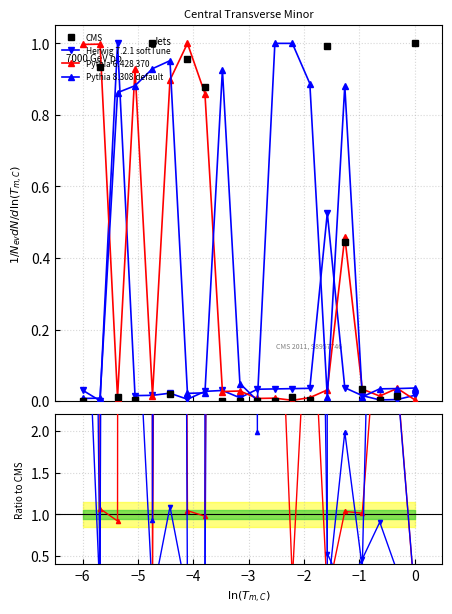

What is the maximum value for Herwig 7.2.1 softTune?

95.4